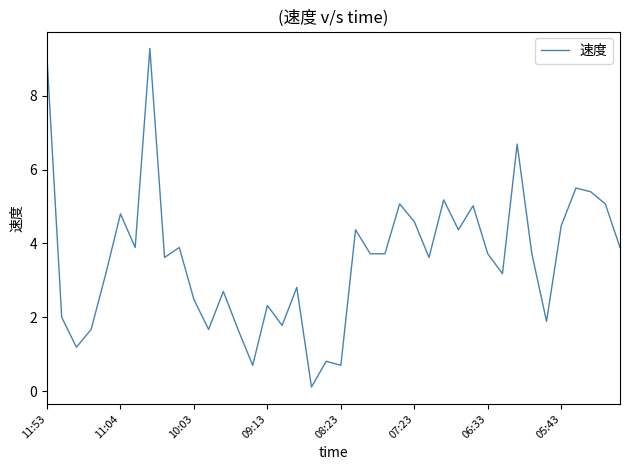

What is the maximum value shown in the chart?

9.3